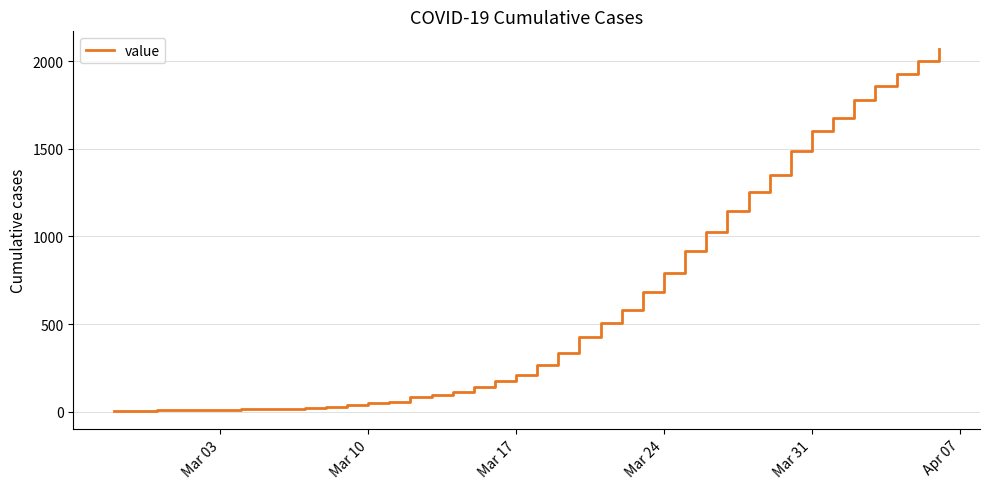

What is the maximum value shown in the chart?

2067